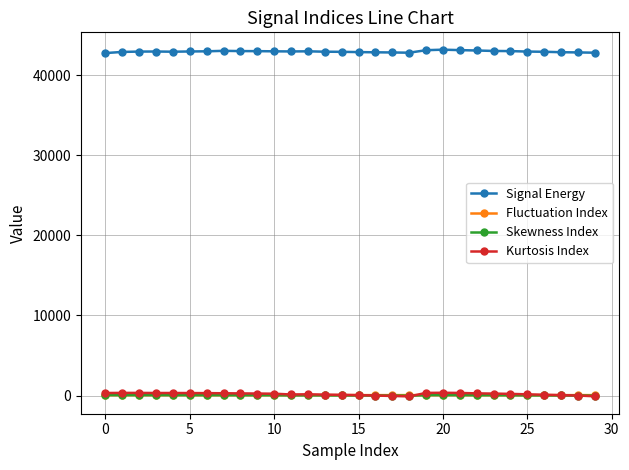

Which series has the largest total across all categories?

Signal Energy